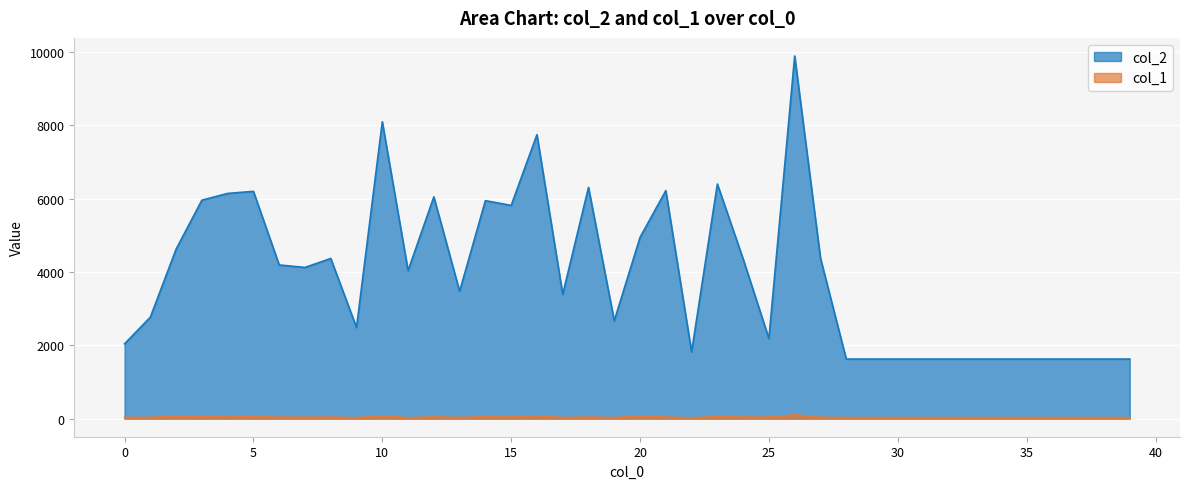

How many data points in col_1 are less than 36?

20